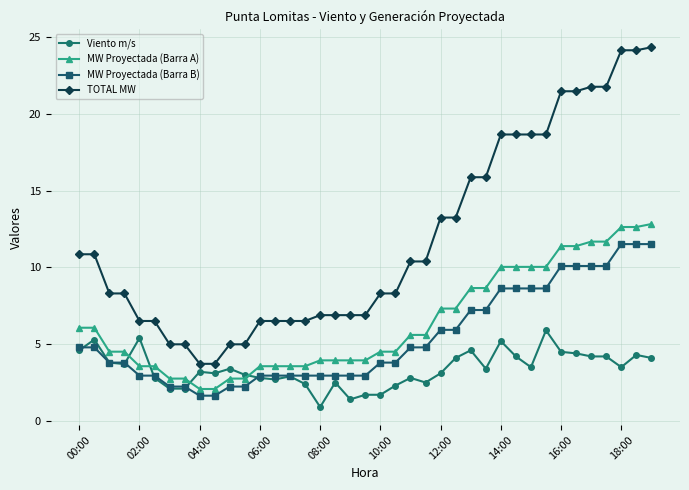

Which series has the largest total across all categories?

TOTAL MW